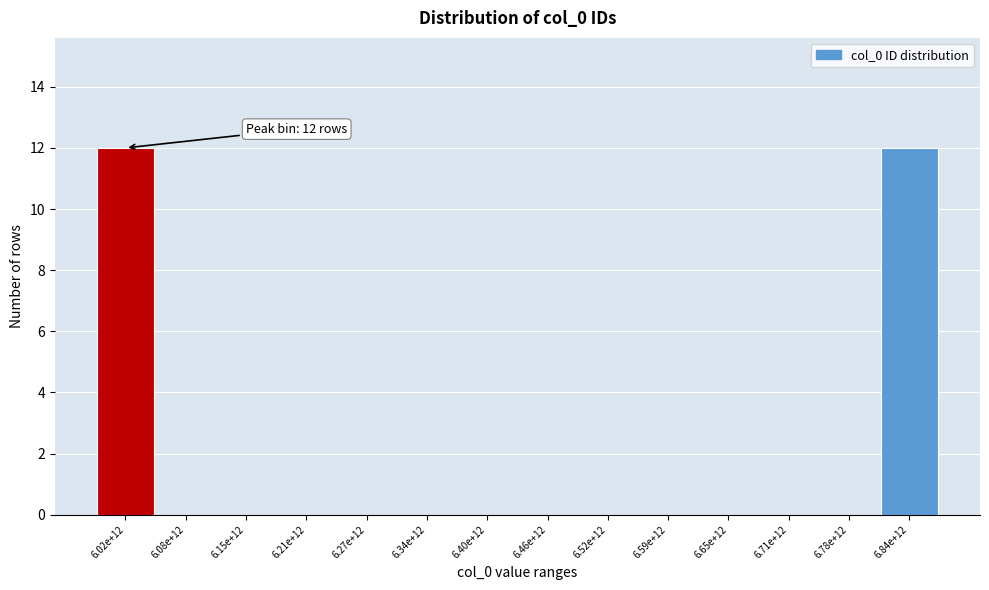

Reading left to right, what are all the values shown in this chart?

6.02e+12=12	6.08e+12=0	6.15e+12=0	6.21e+12=0	6.27e+12=0	6.34e+12=0	6.40e+12=0	6.46e+12=0	6.52e+12=0	6.59e+12=0	6.65e+12=0	6.71e+12=0	6.78e+12=0	6.84e+12=12